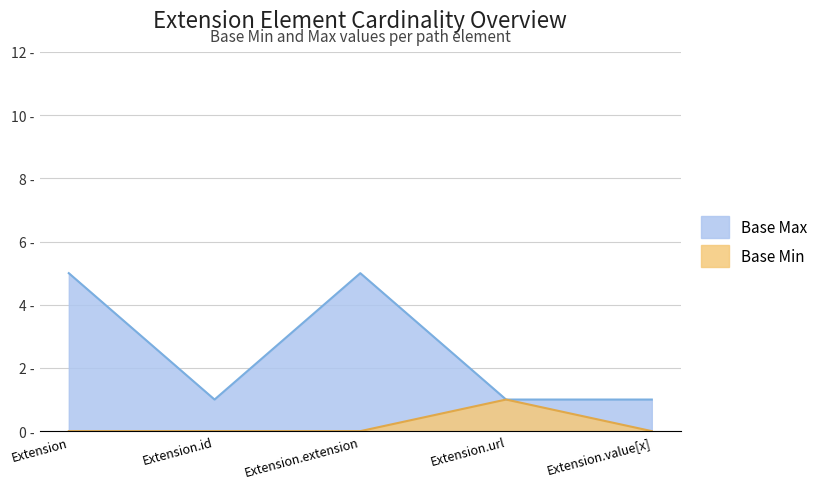

What value does the Base Max (numeric) series have at Extension.id?

1